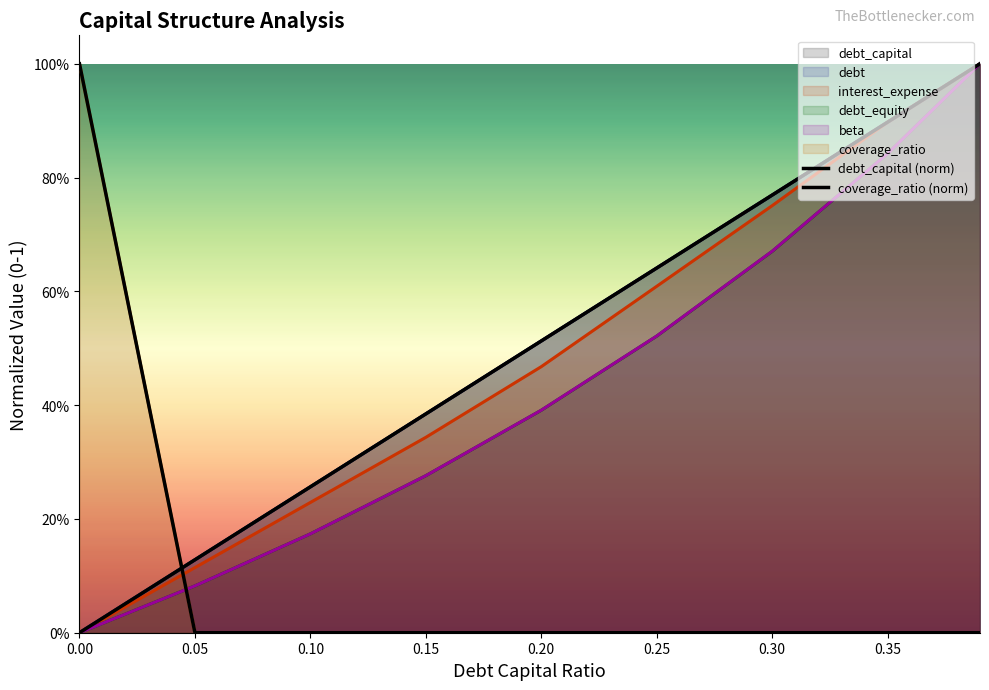

Reading right to left, list all the values displayed in this chart.

debt_capital: 1.0	0.9	0.8	0.6	0.5	0.4	0.3	0.1	0.0
debt: 1.0	0.9	0.8	0.6	0.5	0.4	0.3	0.1	0.0
interest_expense: 1.0	0.9	0.8	0.6	0.5	0.3	0.2	0.1	0.0
debt_equity: 1.0	0.8	0.7	0.5	0.4	0.3	0.2	0.1	0.0
beta: 1.0	0.8	0.7	0.5	0.4	0.3	0.2	0.1	0.0
coverage_ratio: 0.0	0.0	0.0	0.0	0.0	0.0	0.0	0.0	1.0